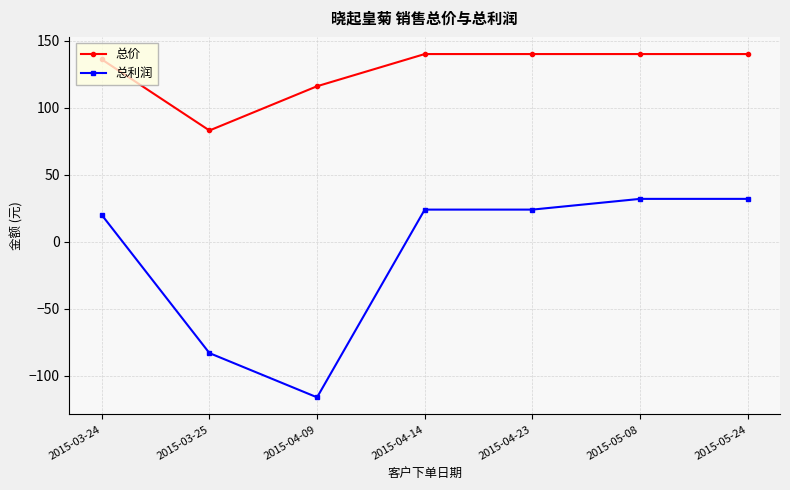

How many data points in 总价 are less than 140?

3